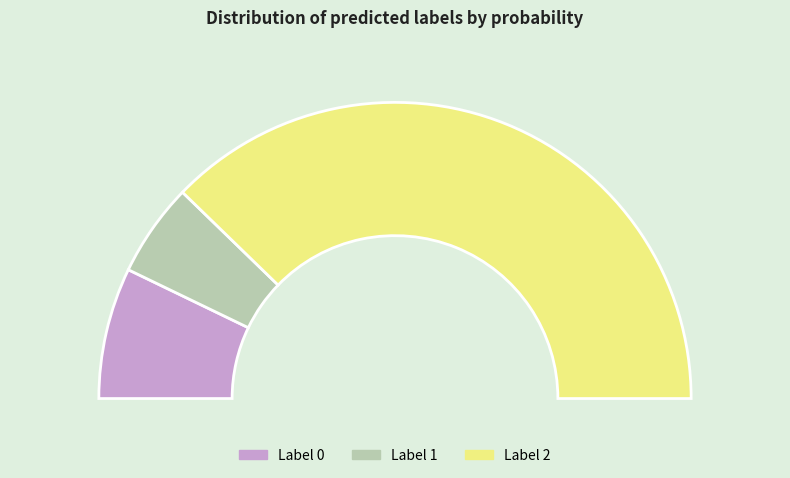

How many segments does this pie chart have?

3